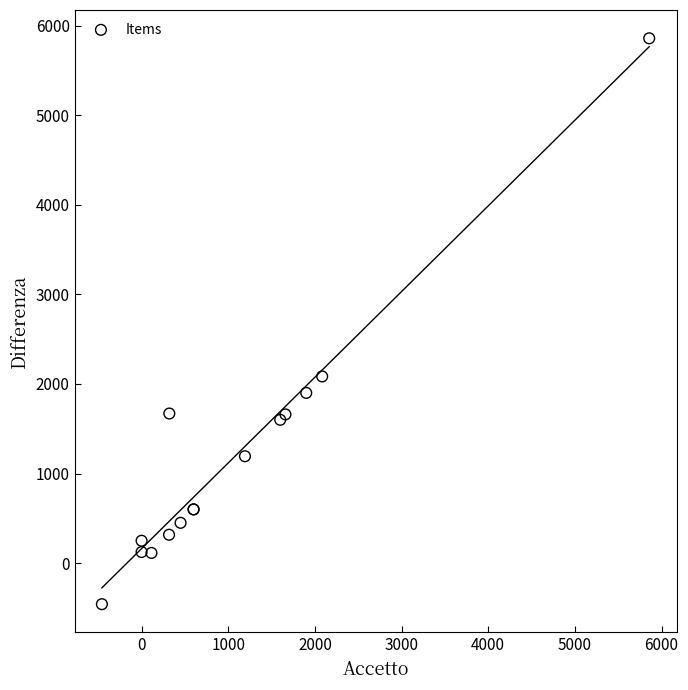

What Y value in the scatter plot is closest to 2700?

2084.0